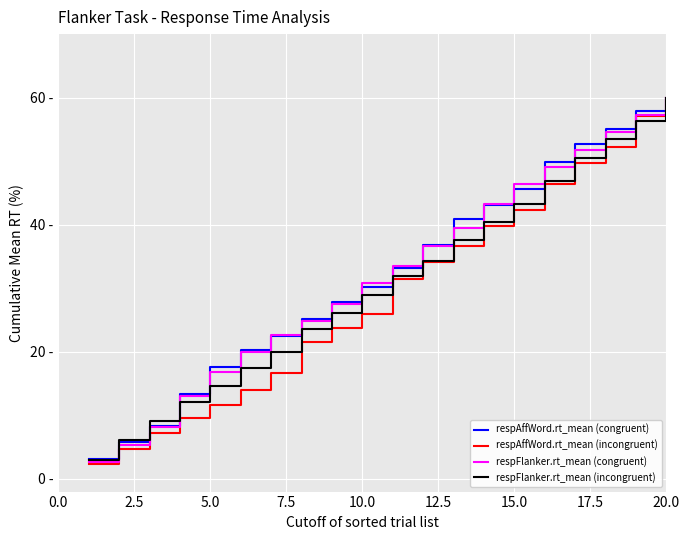

Does the chart display data point markers on the line(s)?

No